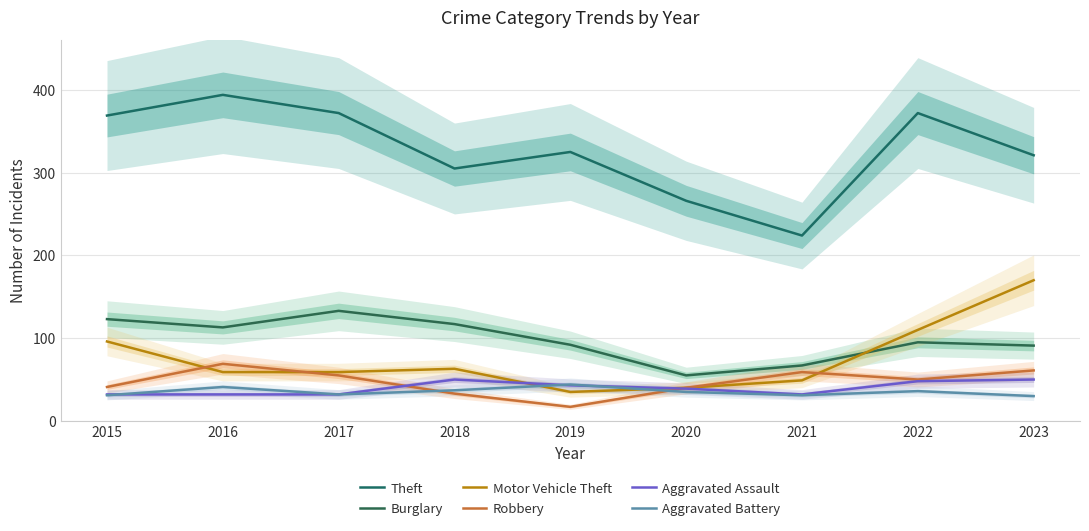

What is the total value across all series at 2021?

462